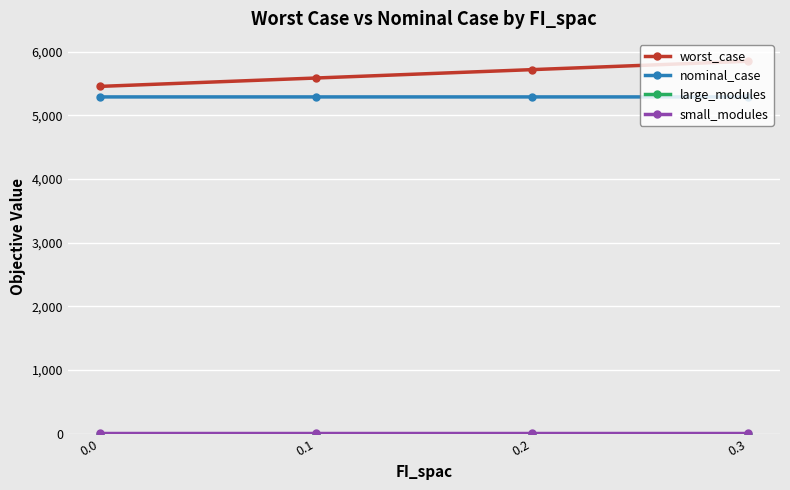

True or false: worst_case and nominal_case cross at least once.

False